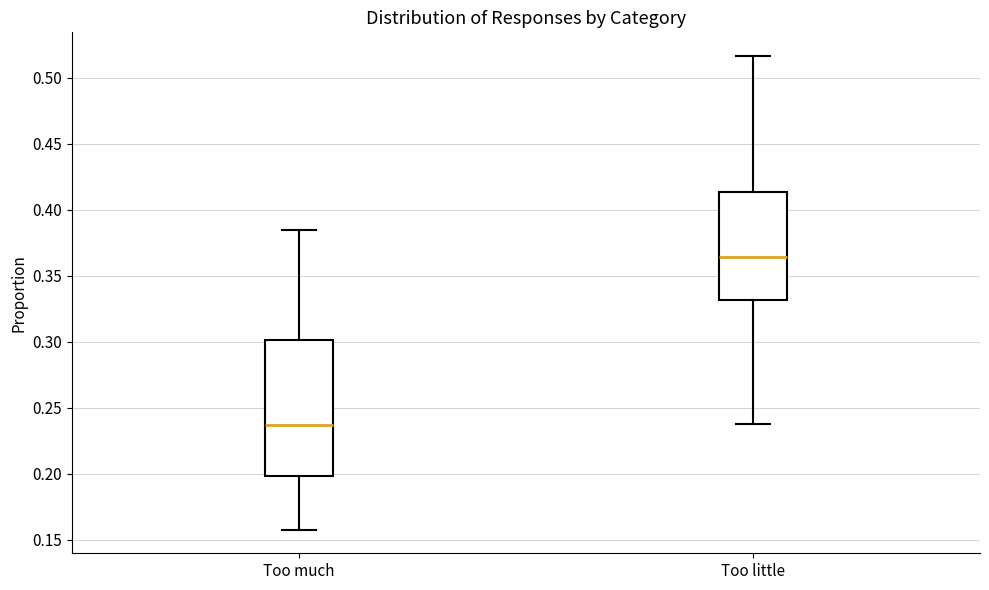

Reading left to right, transcribe this box plot: for each box, give where its median line is, the range the box spans, and where its two whiskers end, as read against the y-axis. The values are not printed on the chart, so give them approximately, as read against the axis.

Too much: median 0.235, box 0.200 to 0.300, whiskers 0.160 to 0.385
Too little: median 0.365, box 0.330 to 0.415, whiskers 0.240 to 0.515